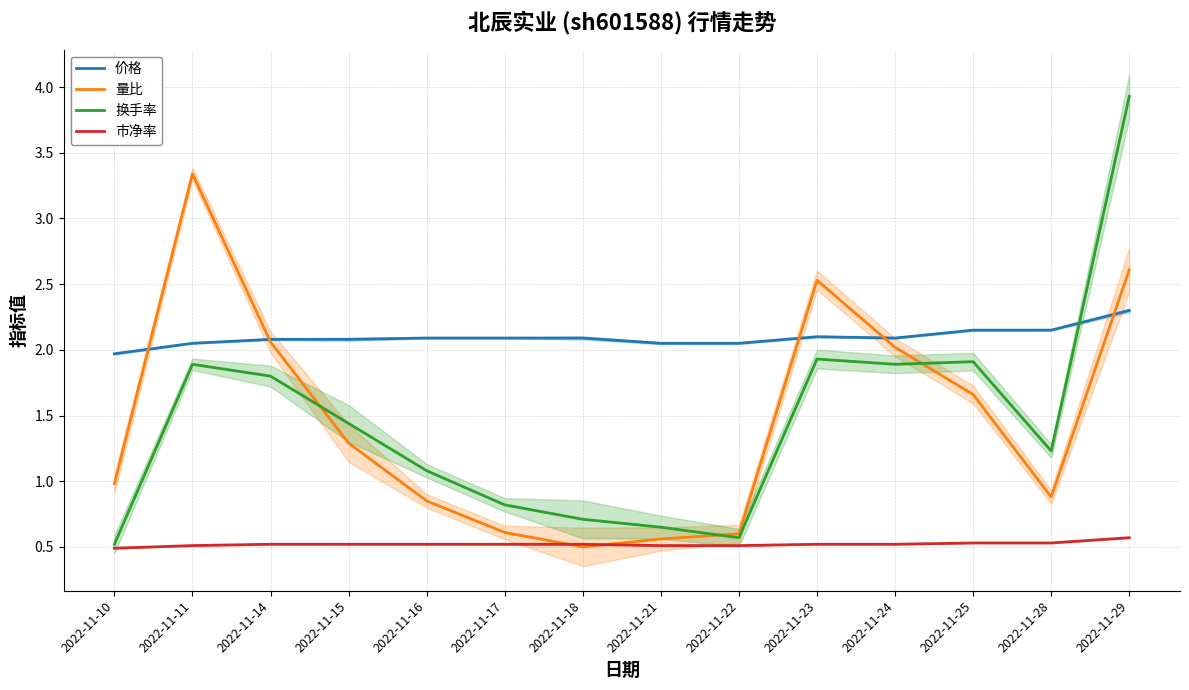

How many intersections are there between 量比 and 市净率?

2